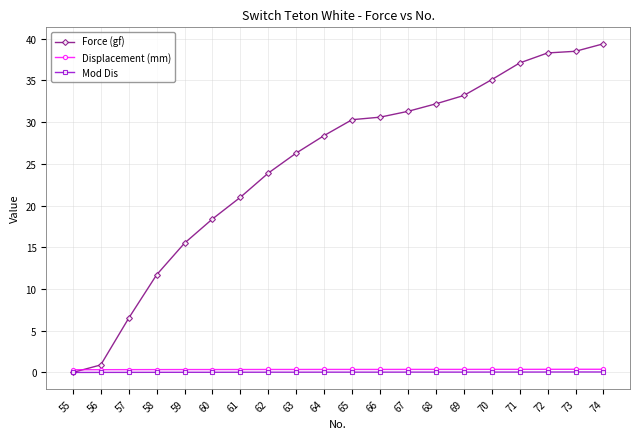

Which category has the highest value in the Force (gf) series?

74